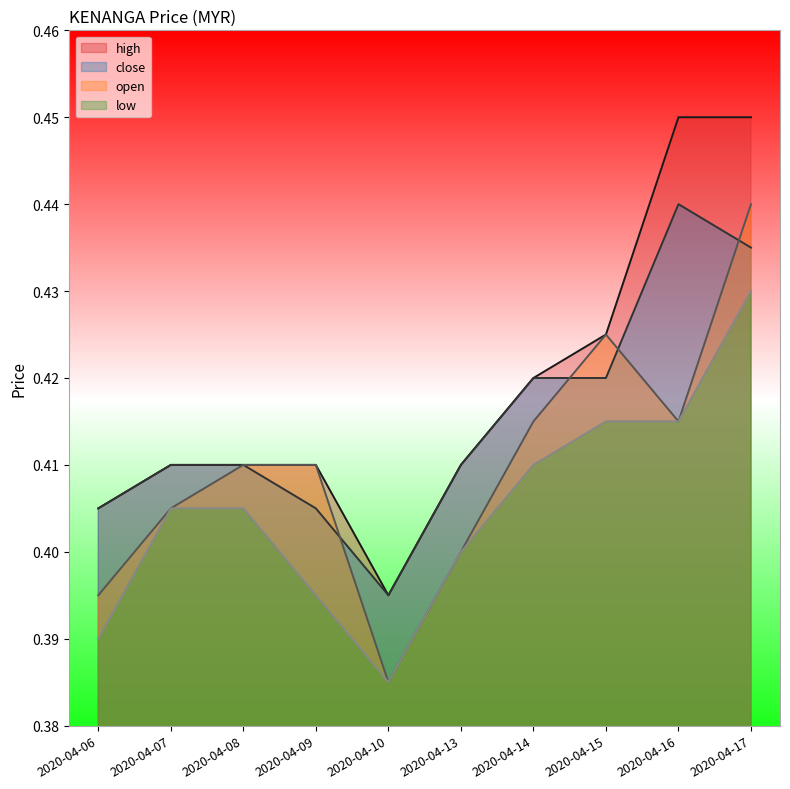

Which category has the lowest value in the low series?

2020-04-10